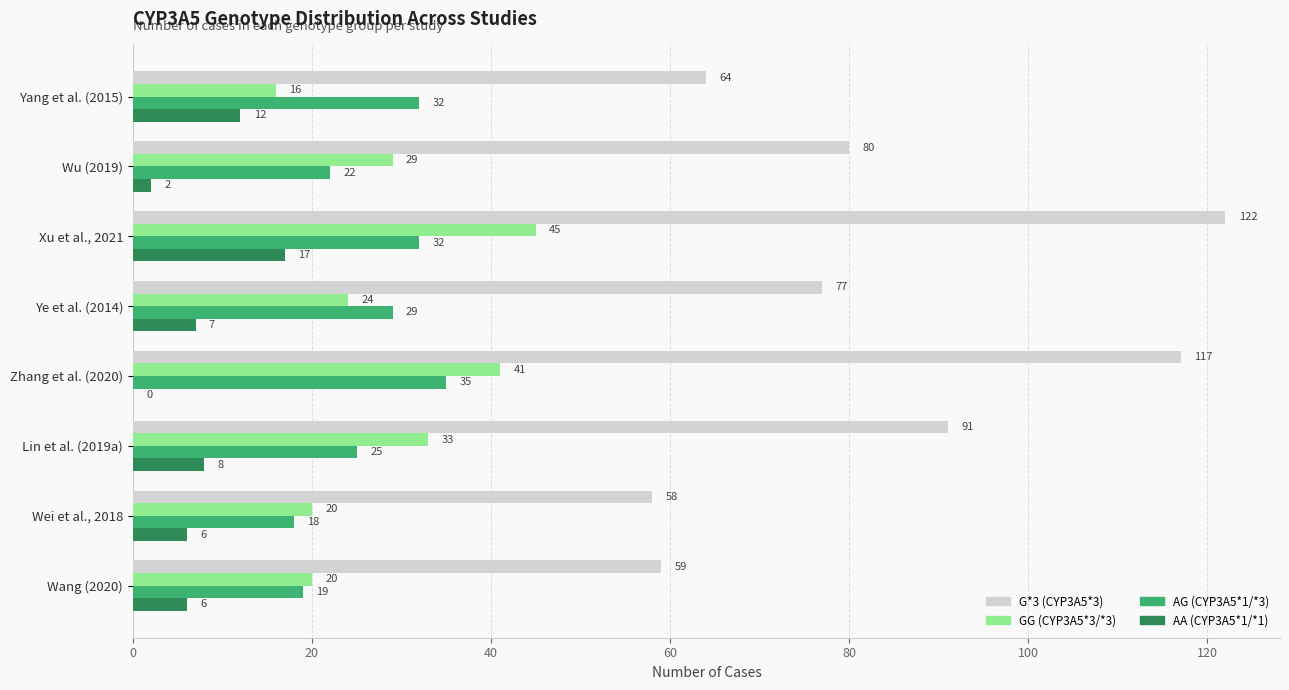

Is the value of AA (CYP3A5*1/*1) at Ye et al. (2014) greater than the value of G*3 (CYP3A5*3) at Yang et al. (2015)?

No